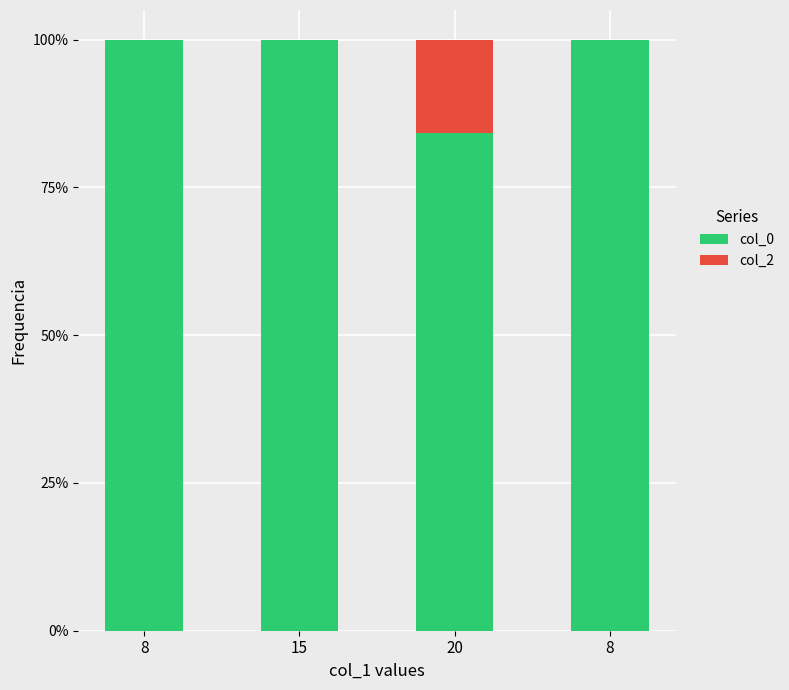

List the series in order of their overall mean, highest first.

col_0, col_2